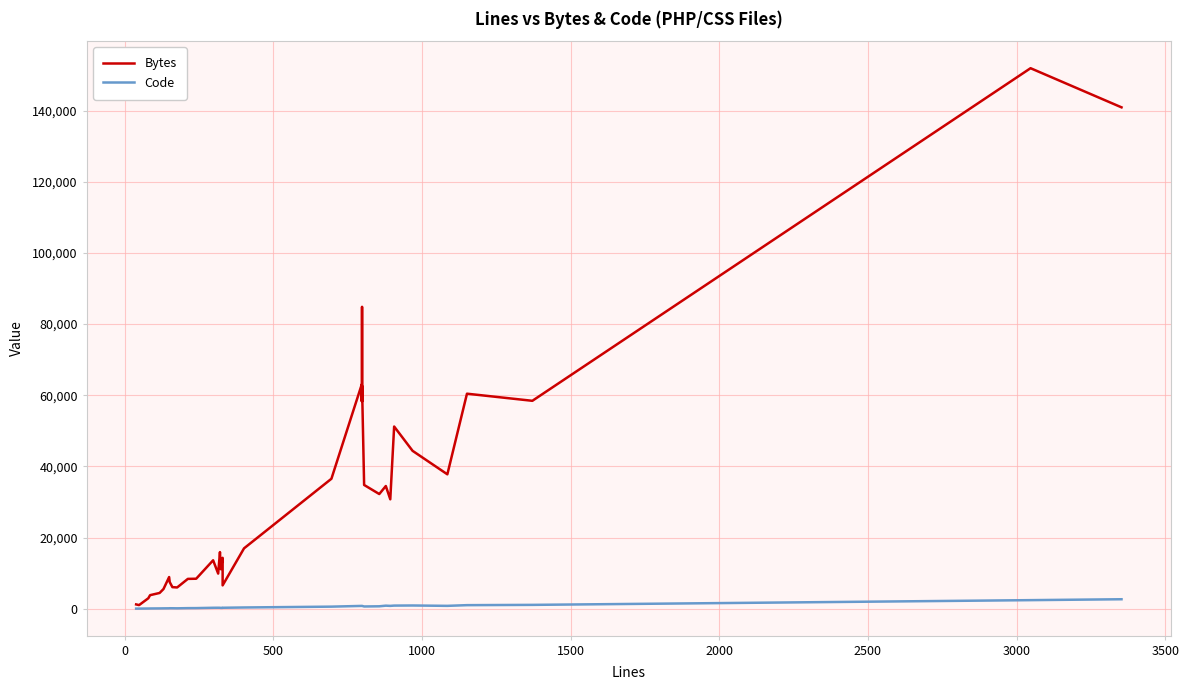

True or false: Bytes and Code cross at least once.

False